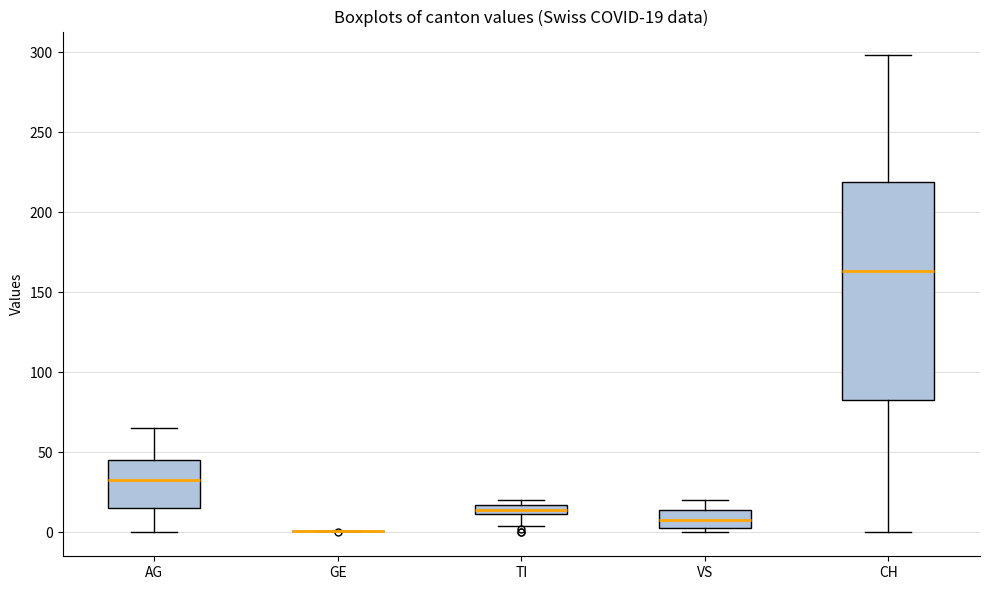

Which box is the tallest, from its lower edge to its upper edge?

CH